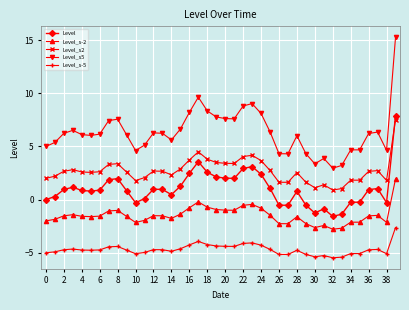

How many categories are shown in the chart?

40